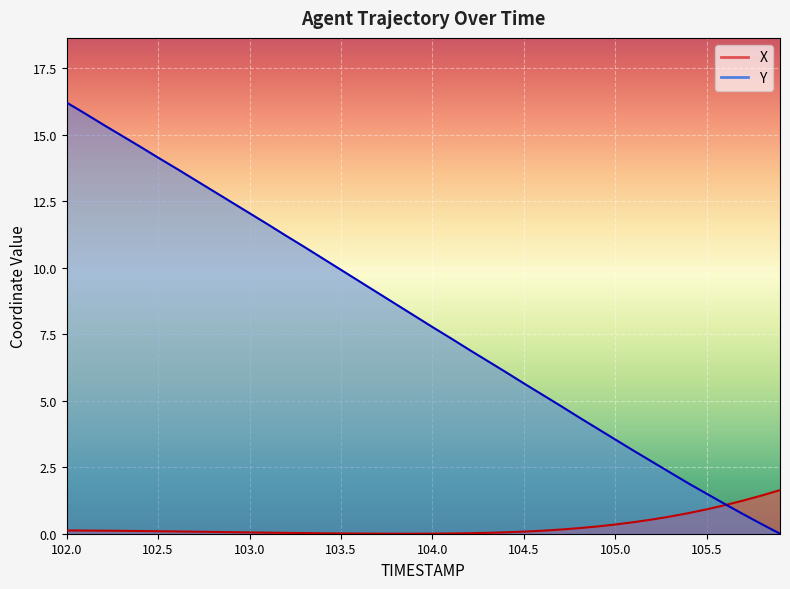

Which series ends up on top after the final intersection of X and Y?

X